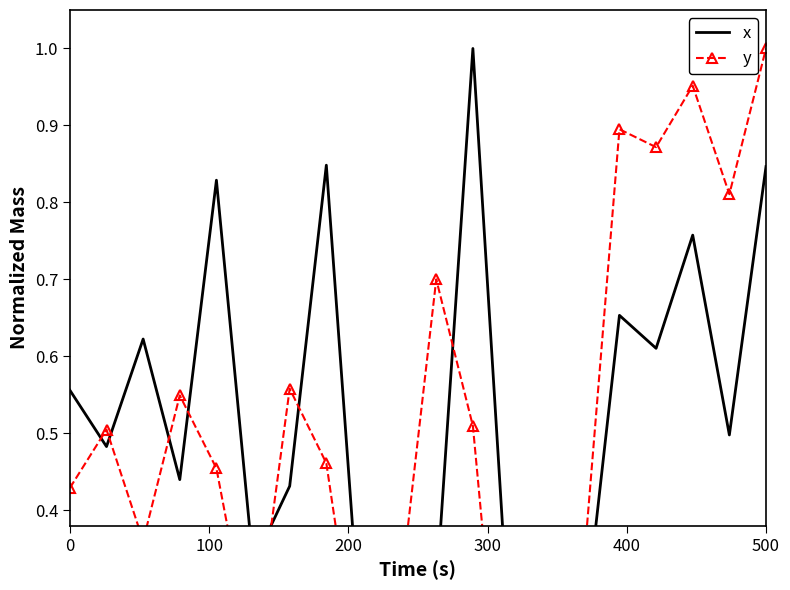

True or false: x and y intersect in this chart.

True